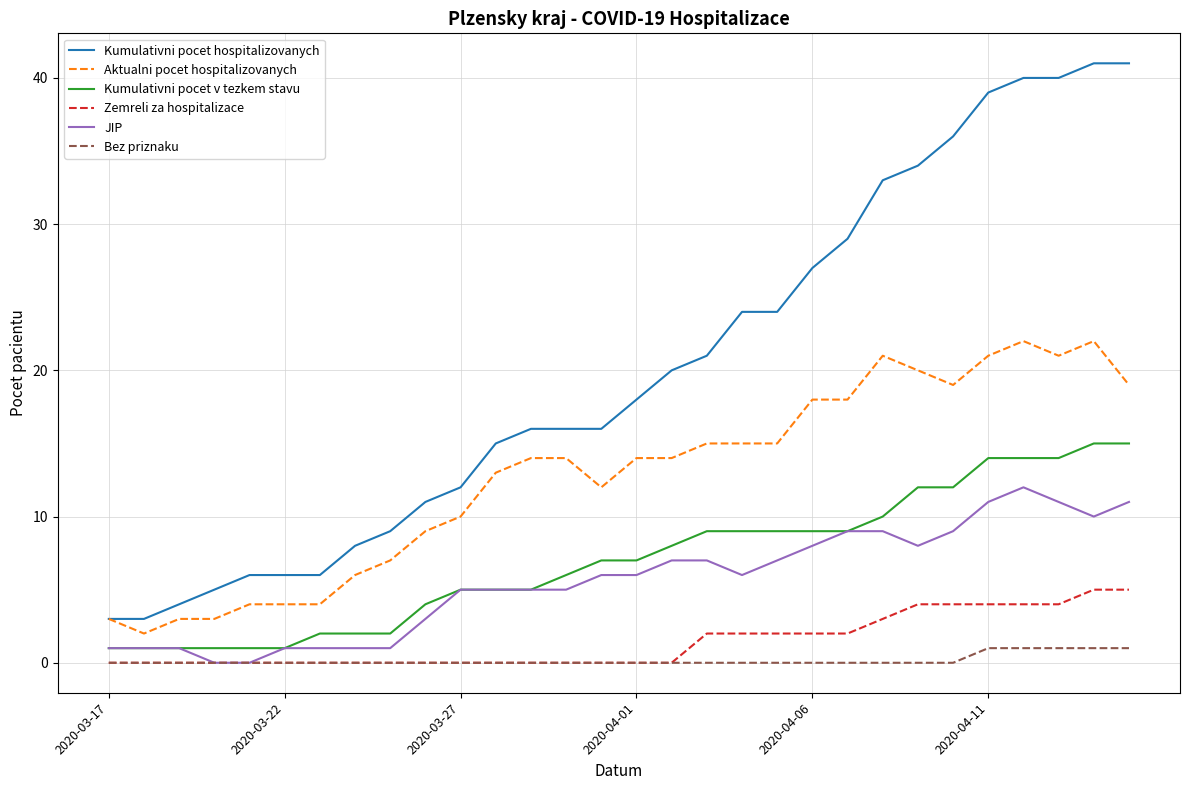

Which series has the largest total across all categories?

Kumulativni pocet hospitalizovanych